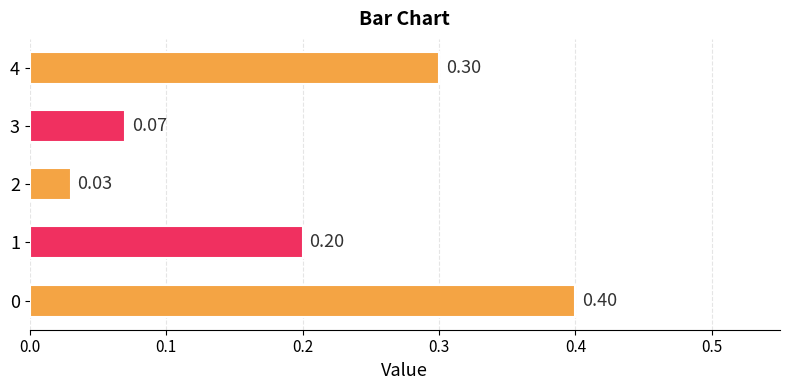

What is the difference between the values at 0 and 3?

0.3